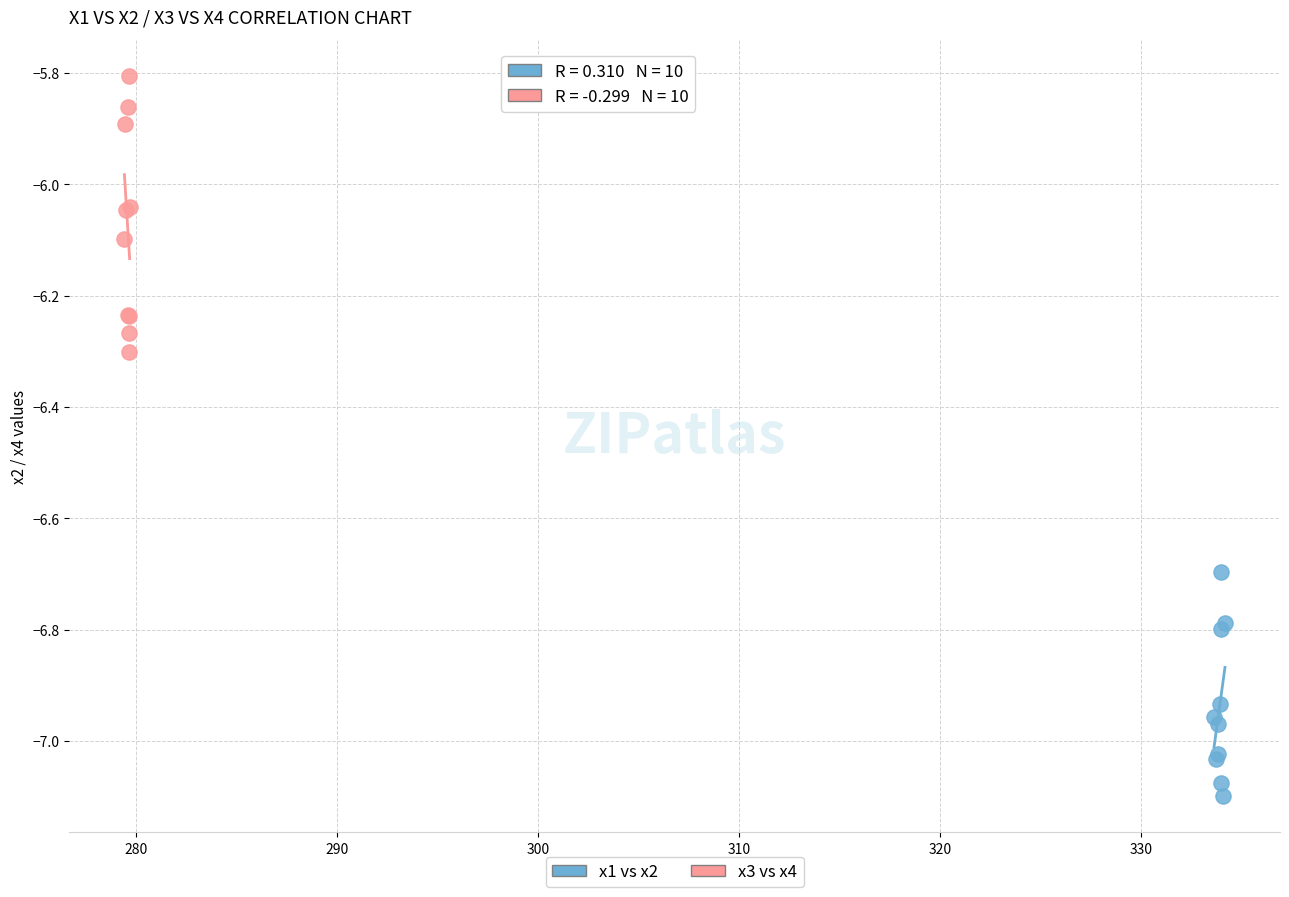

Which series has the widest spread of Y values?

x3 vs x4